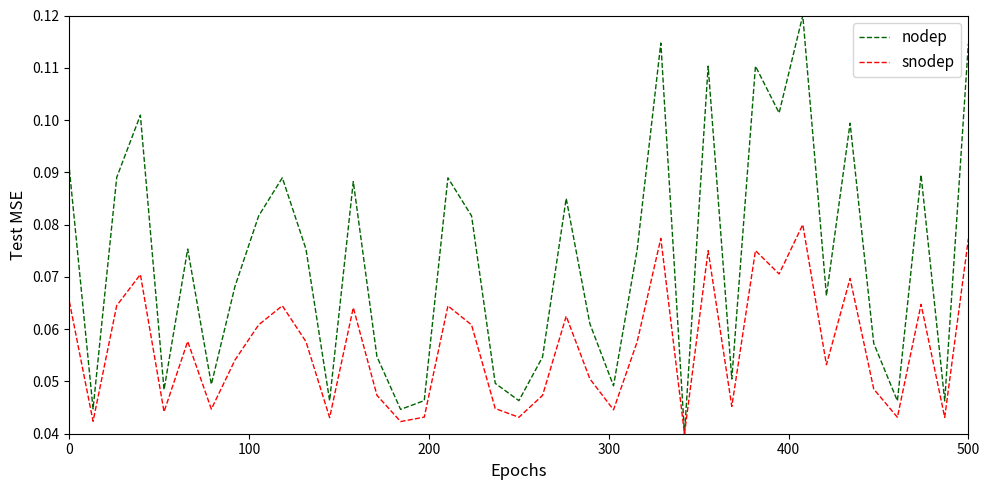

Which series has the widest spread of values?

nodep